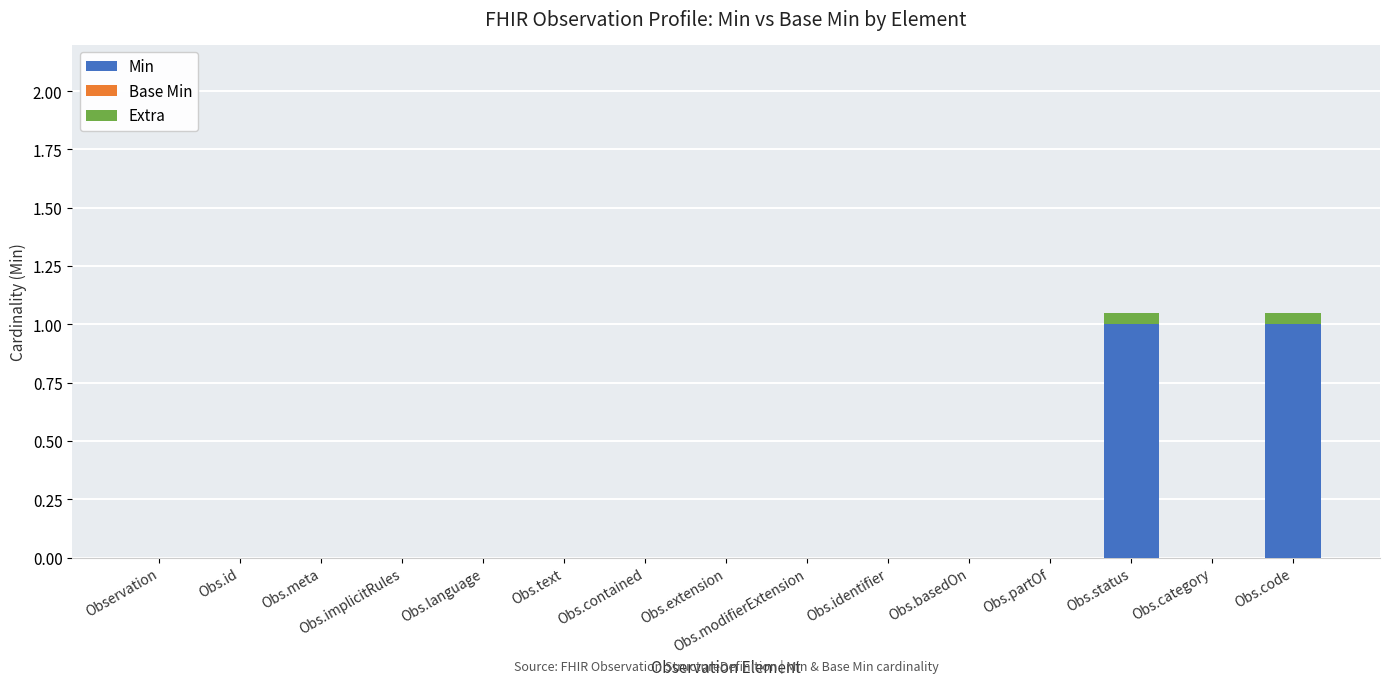

Is it true that Min equals 1.0 at Obs.code?

True